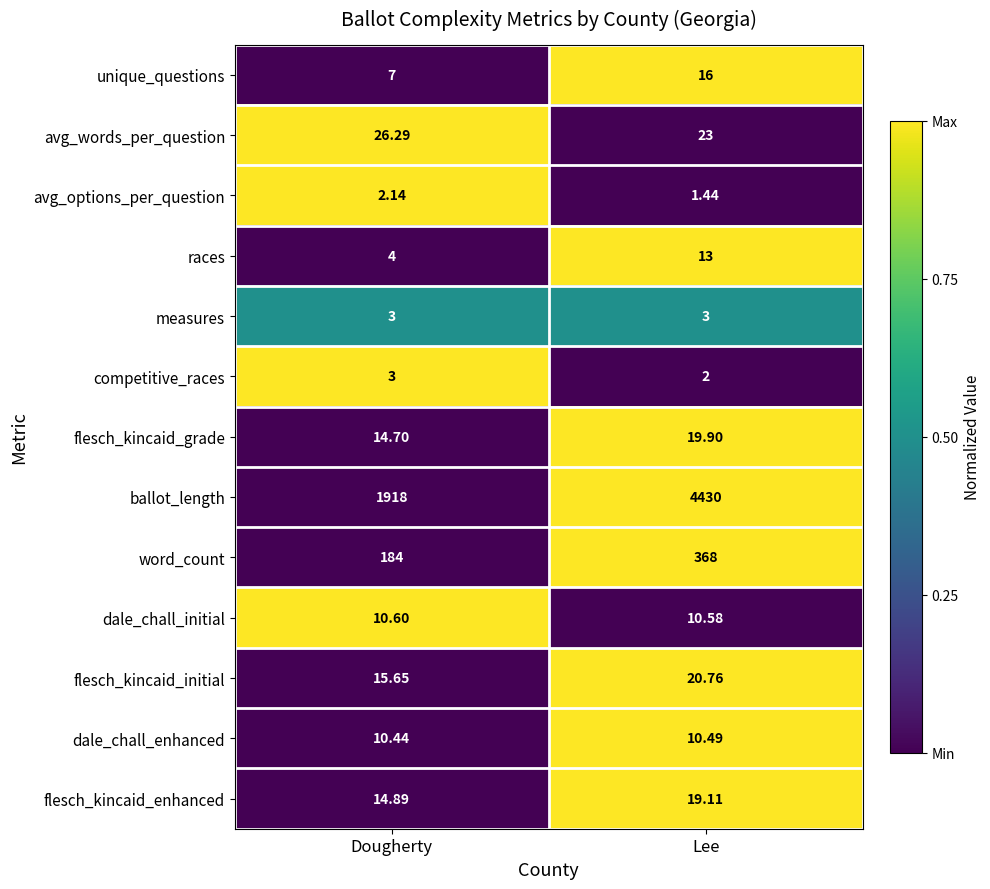

Which series has the largest range (max minus min)?

ballot_length